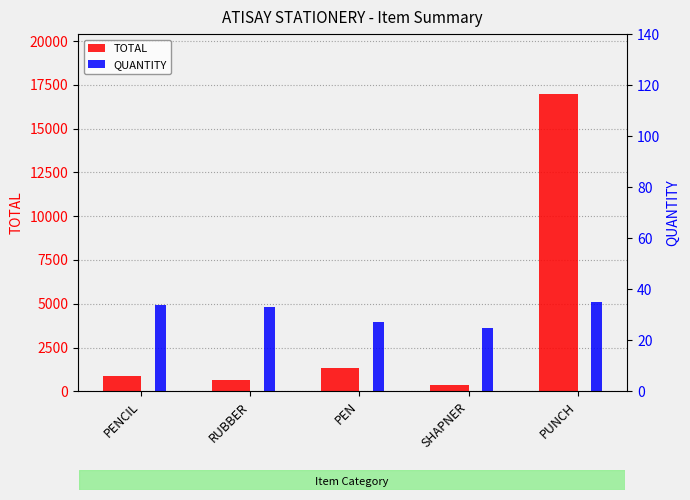

The TOTAL series shows 1350 at PEN. True or false?

True